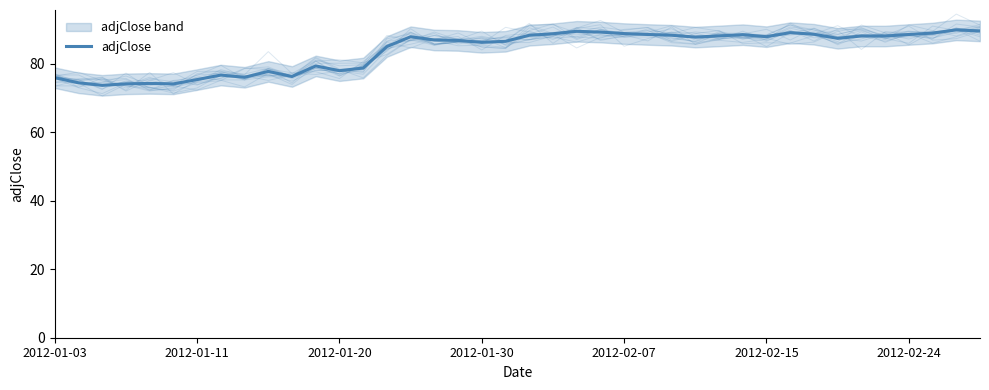

Between 36 and 15, which is larger?

36